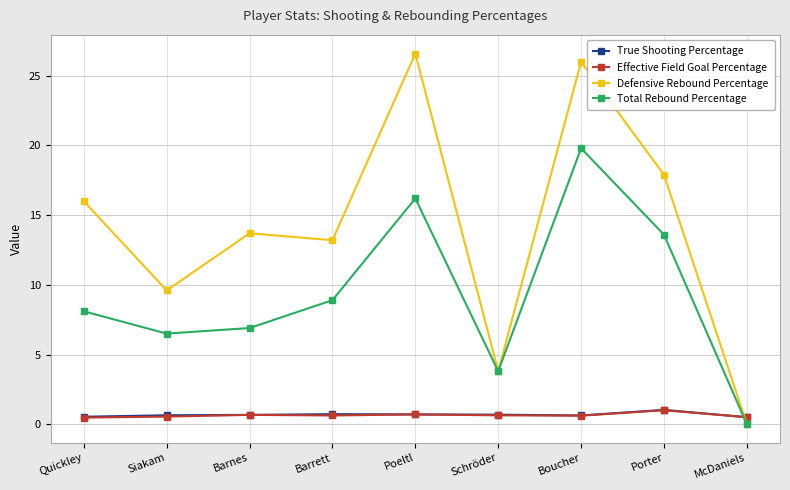

What is the label of the 6th point from the left?

Schröder